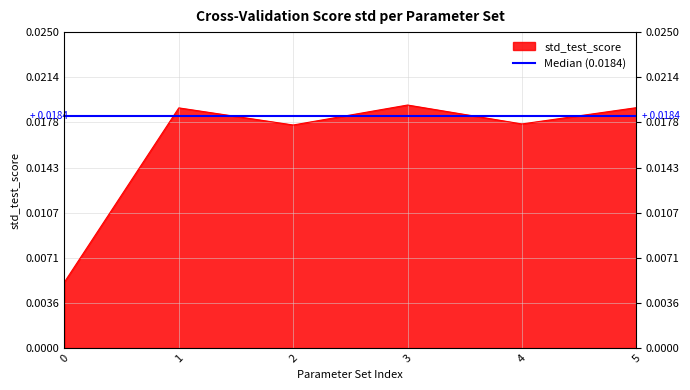

List the labels in order of value, largest first.

3, 5, 1, 4, 2, 0